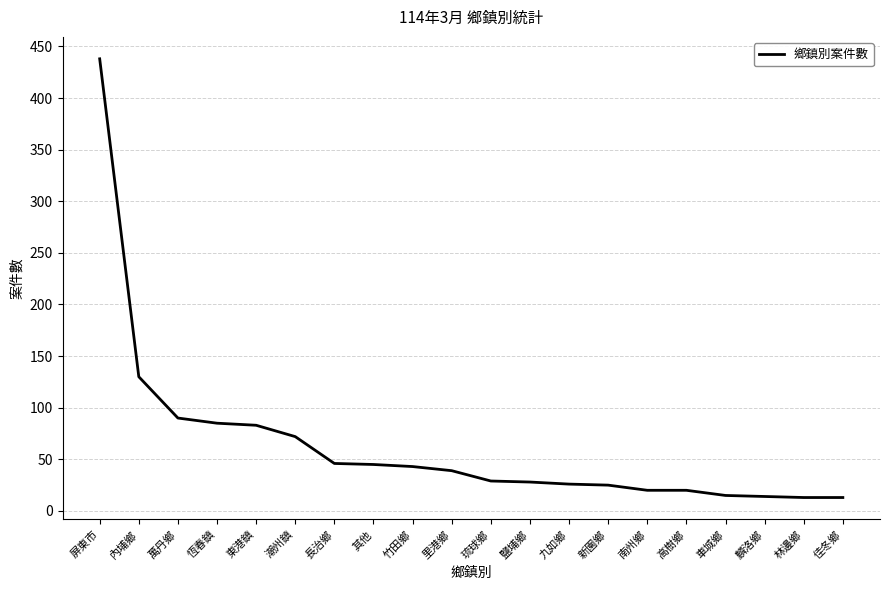

Approximately how many times larger is the value at 萬丹鄉 compared to 麟洛鄉?

6.4